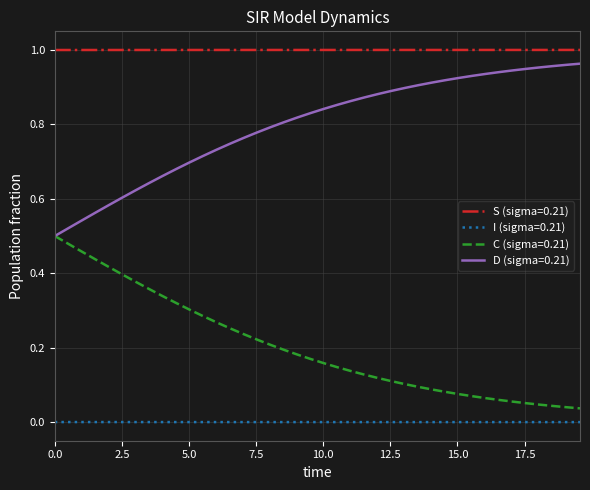

True or false: C (sigma=0.21) and I (sigma=0.21) intersect in this chart.

False